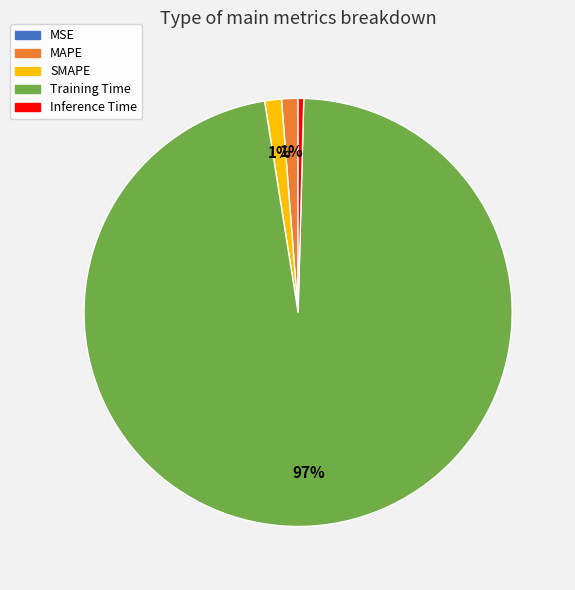

Which has a higher value, Training Time or Inference Time?

Training Time